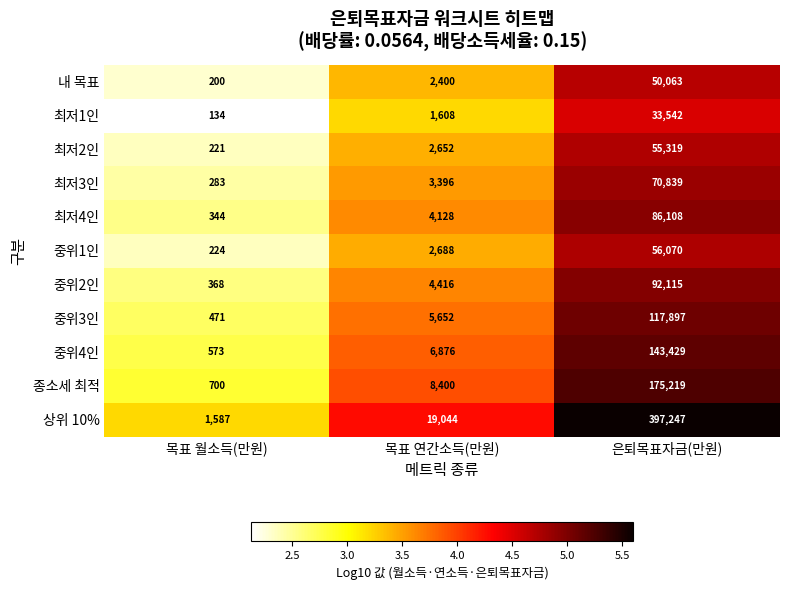

What value does the 상위 10% series have at 목표 월소득(만원)?

1587